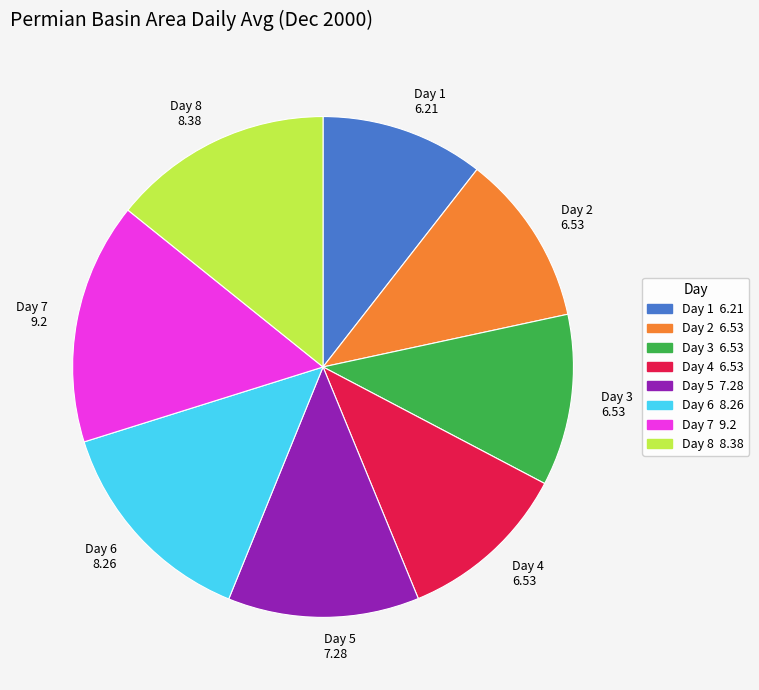

Is there any slice that represents more than half of the pie?

No